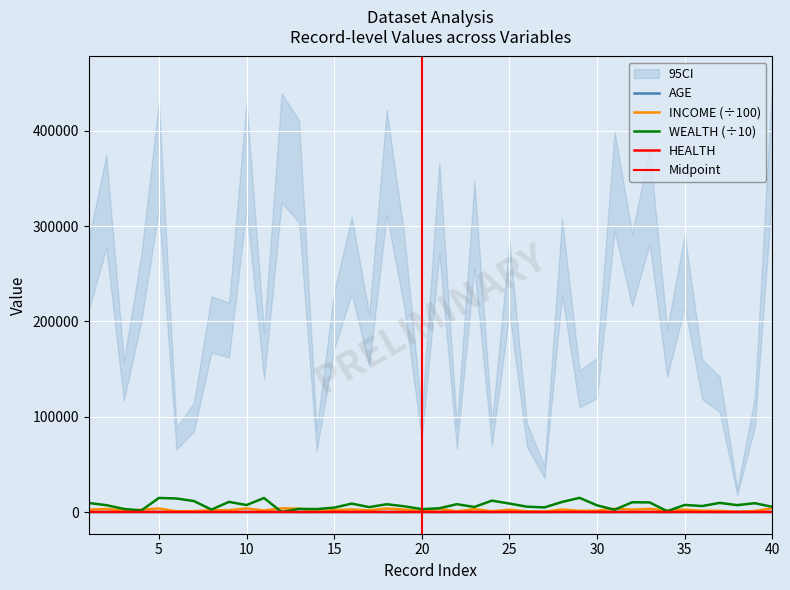

What is the average value of the AGE series?

37.9